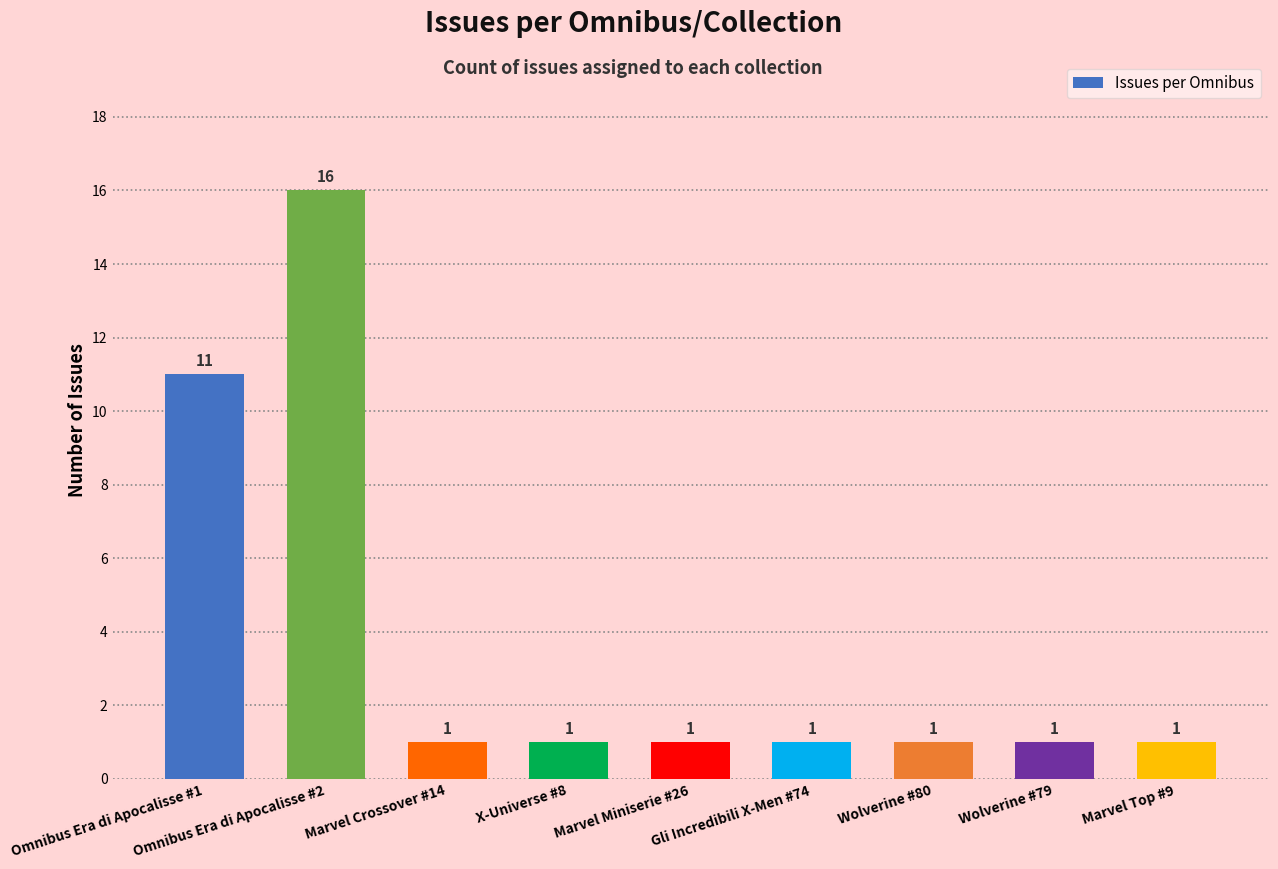

Between Omnibus Era di Apocalisse #1 and Wolverine #80, which is larger?

Omnibus Era di Apocalisse #1